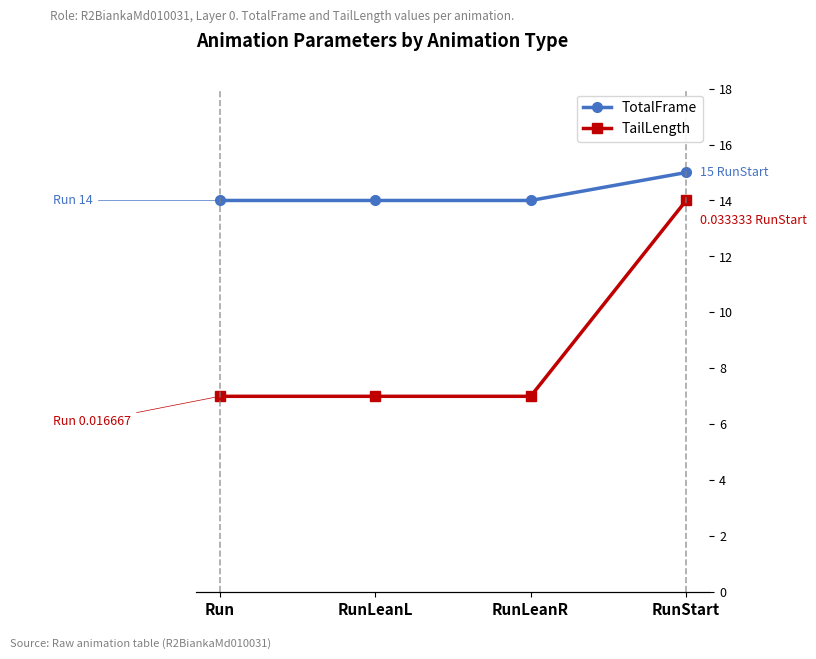

At how many categories does at least one series exceed 10?

4